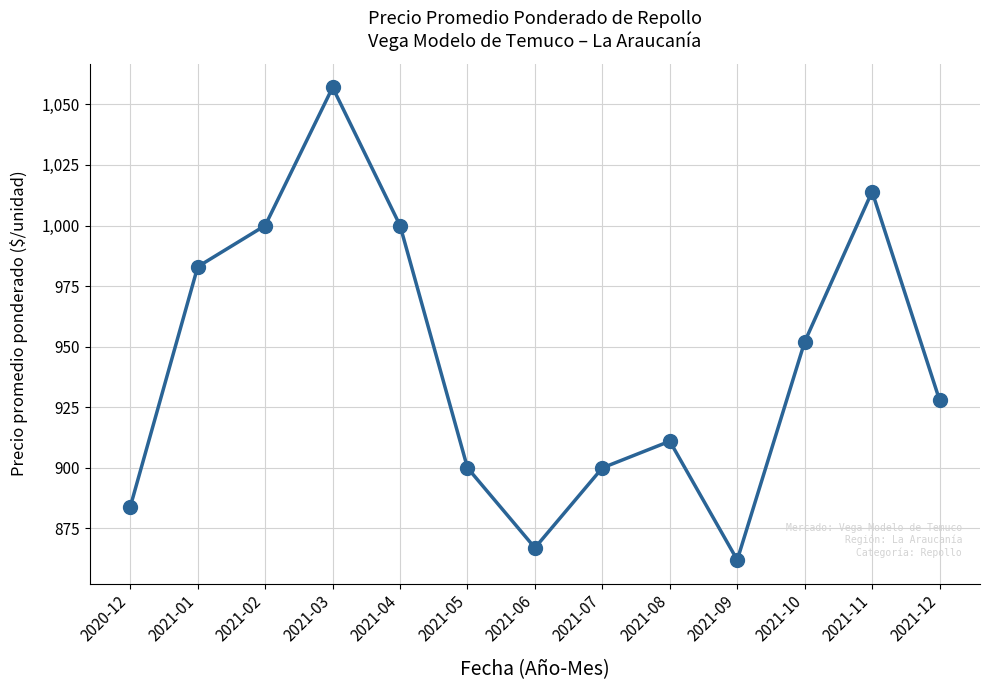

What is the minimum value shown in the chart?

862